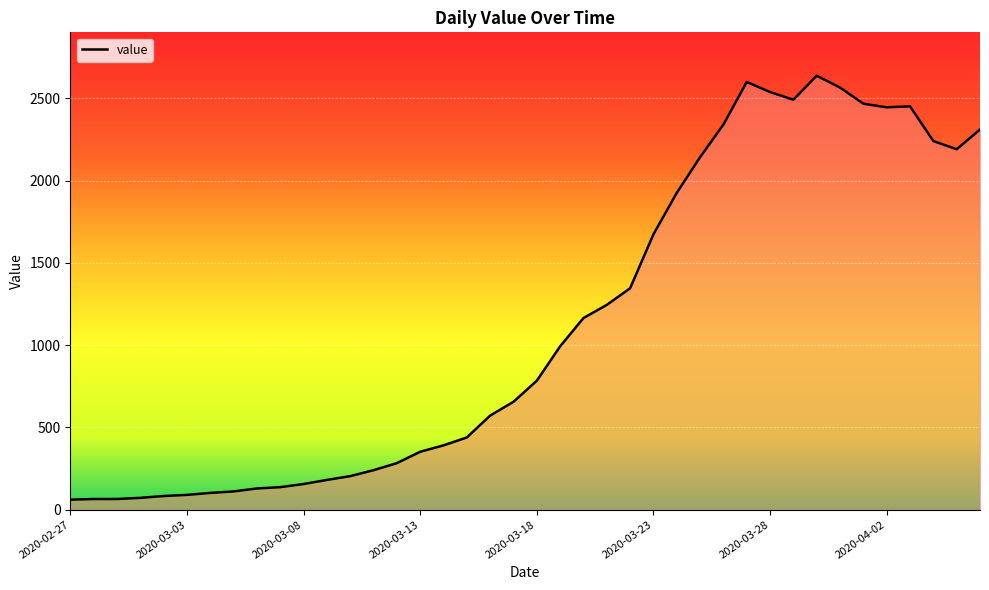

What is the difference between the maximum and minimum values?

2577